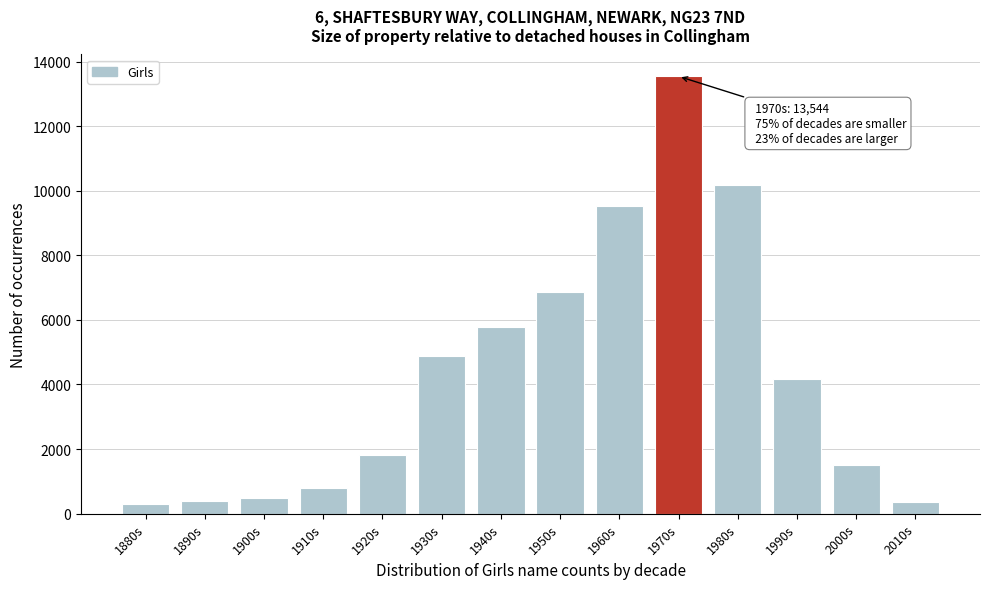

What is the minimum value shown in the chart?

289